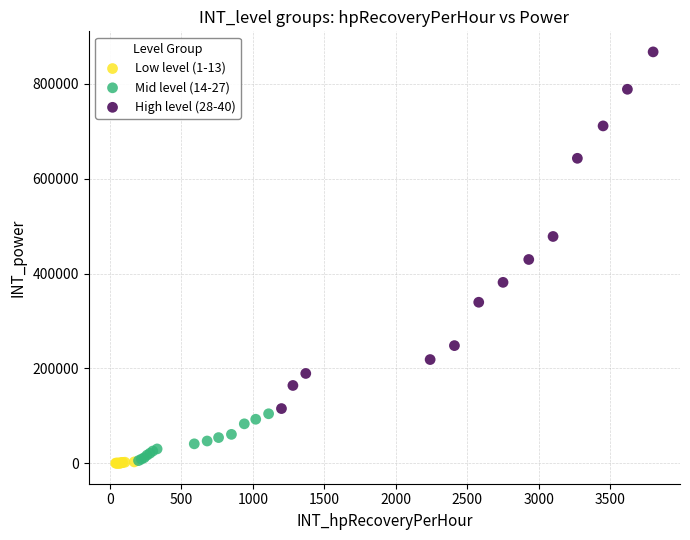

Which series has the widest spread of Y values?

High level (28-40)